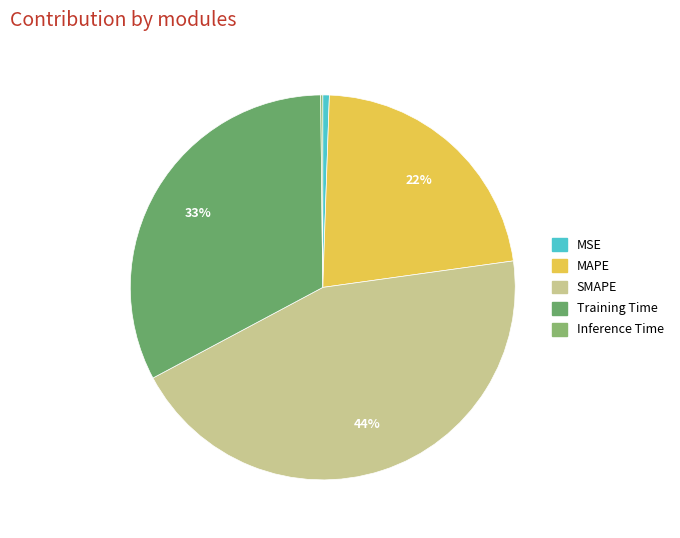

Count the number of slices in the pie.

5